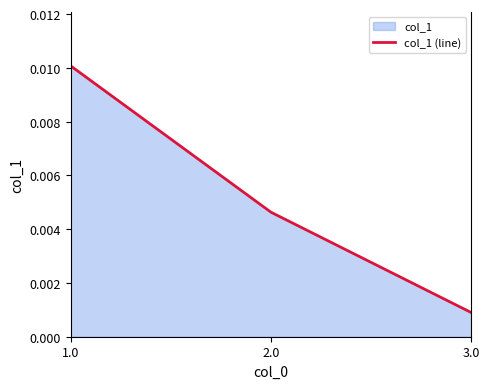

The chart shows a value of 0.0 at 2.0. True or false?

False